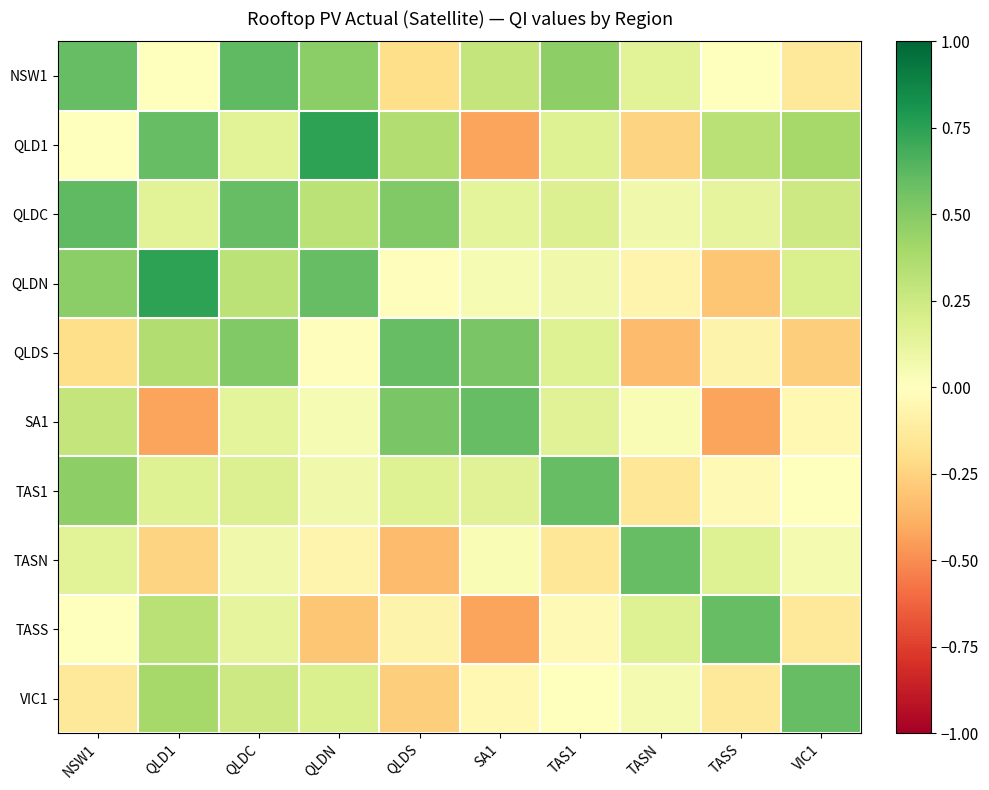

Rank the series by their maximum value, from lowest to highest.

QLDS, SA1, TAS1, TASN, TASS, VIC1, NSW1, QLDC, QLD1, QLDN